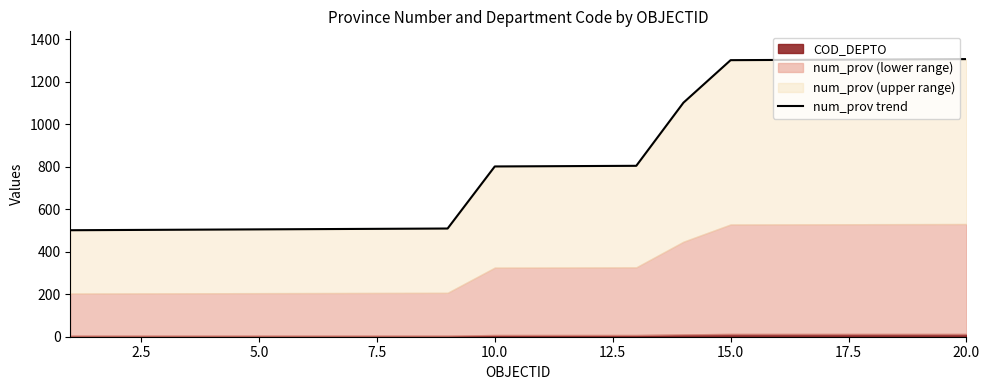

Count the number of values greater than 802.

9